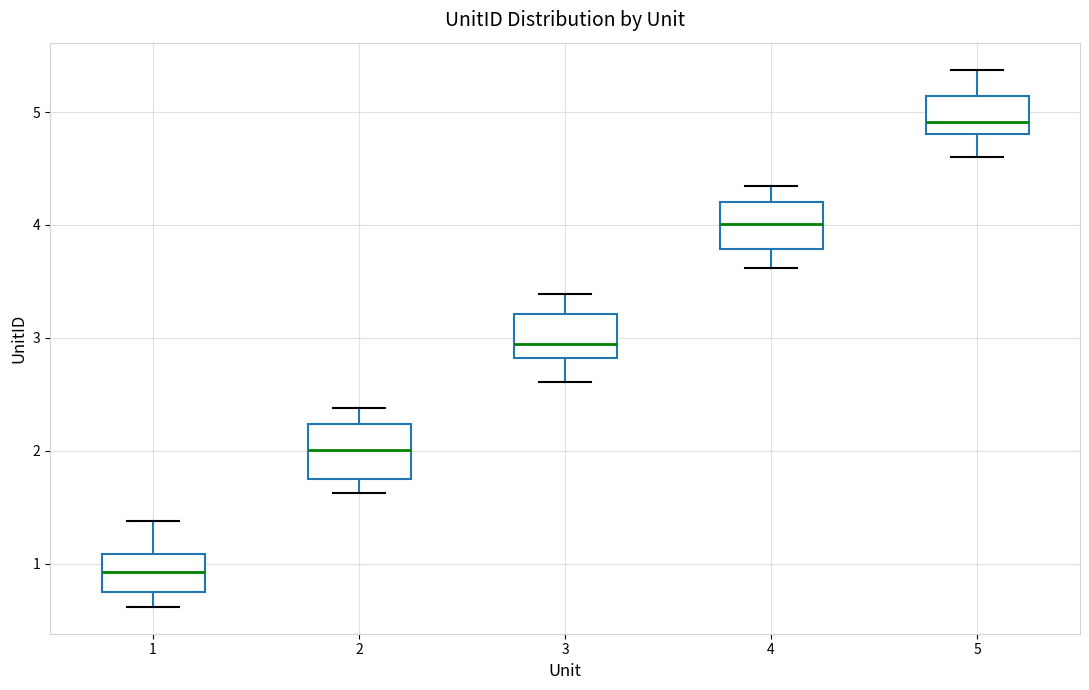

Which box has the highest median line?

5